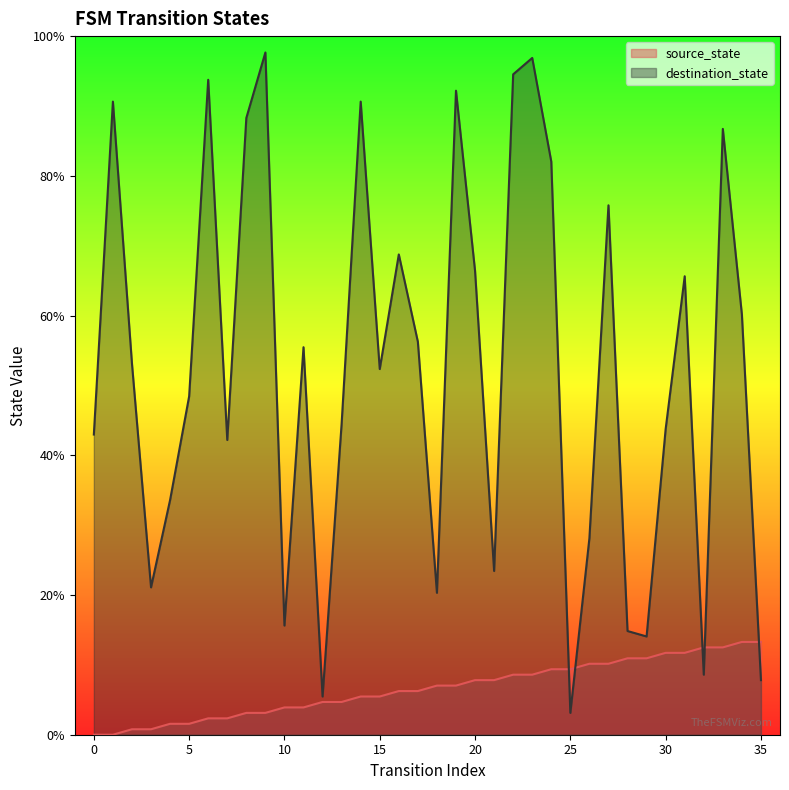

What is the approximate value of source_state at 31?

11.7